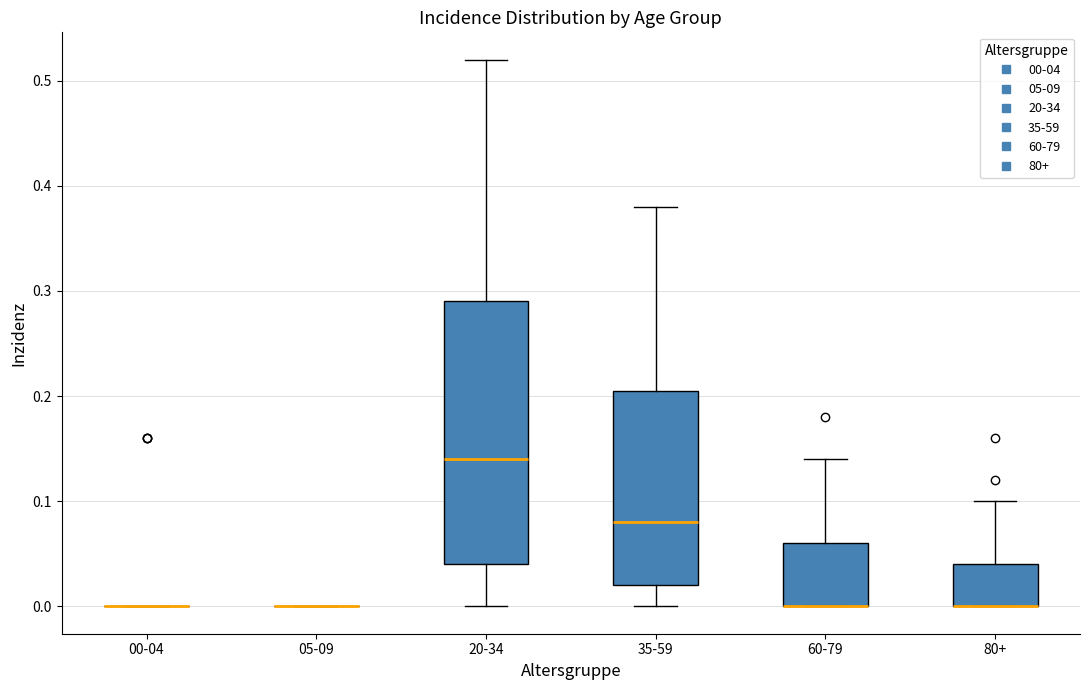

Reading left to right, transcribe this box plot: for each box, give where its median line is, the range the box spans, and where its two whiskers end, as read against the y-axis. The values are not printed on the chart, so give them approximately, as read against the axis.

00-04: box collapsed to a line at 0.00, whiskers 0.00 to 0.00
05-09: box collapsed to a line at 0.00, whiskers 0.00 to 0.00
20-34: median 0.14, box 0.04 to 0.29, whiskers 0.00 to 0.52
35-59: median 0.08, box 0.02 to 0.21, whiskers 0.00 to 0.38
60-79: median 0.00 (drawn on the box's lower edge), box 0.00 to 0.06, whiskers 0.00 to 0.14
80+: median 0.00 (drawn on the box's lower edge), box 0.00 to 0.04, whiskers 0.00 to 0.10